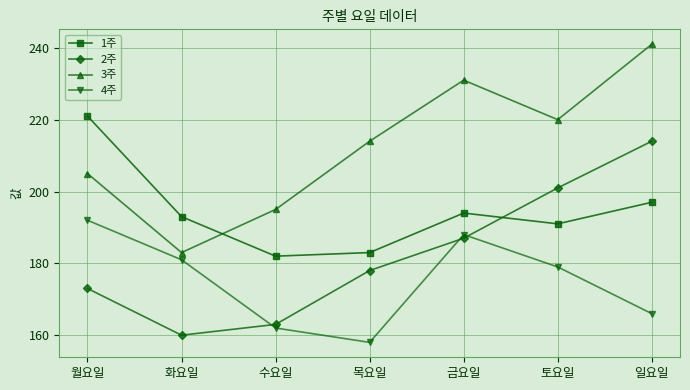

The value of 3주 at 일요일 is 241. True or false?

True